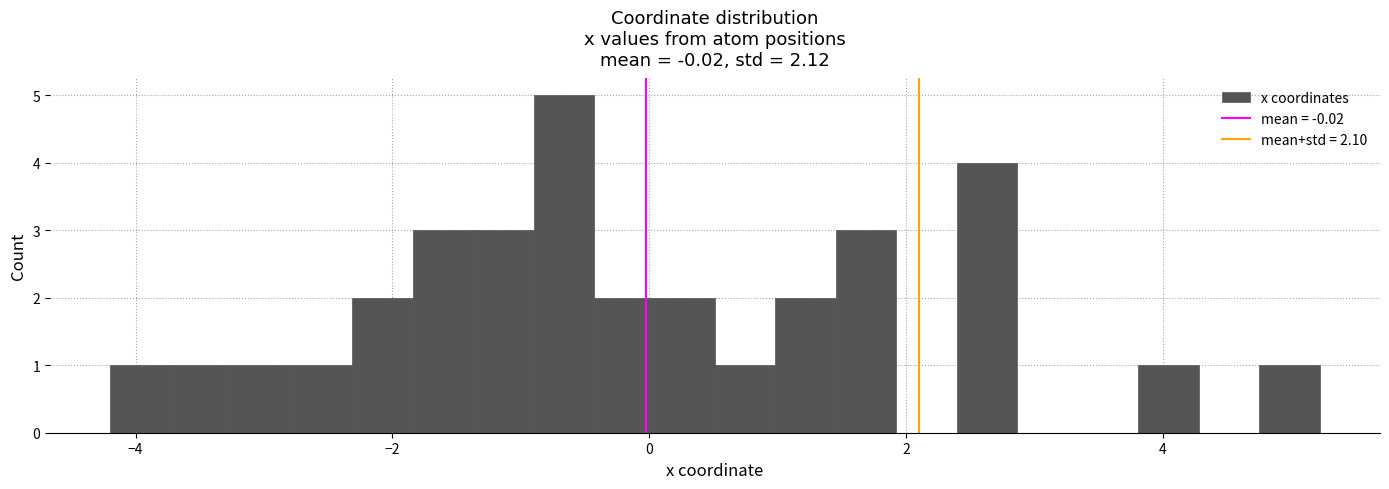

Read against the x-axis, roughly where is the centre of the tallest bar?

-0.6